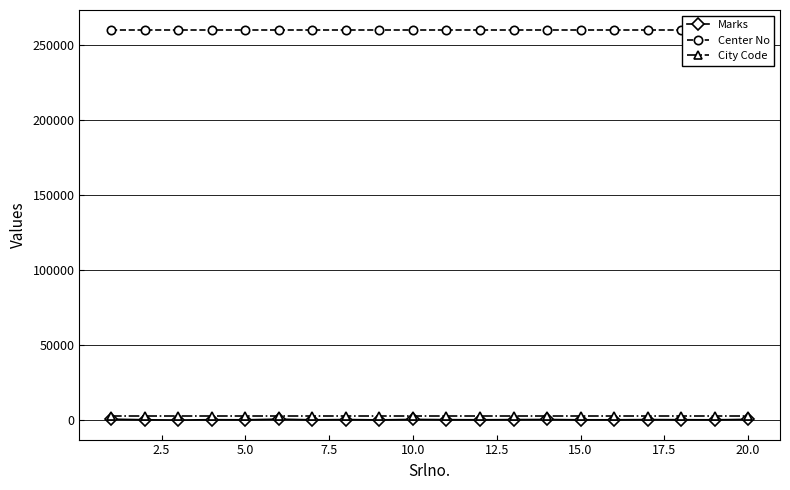

What is the sum of all Center No values?

5202080